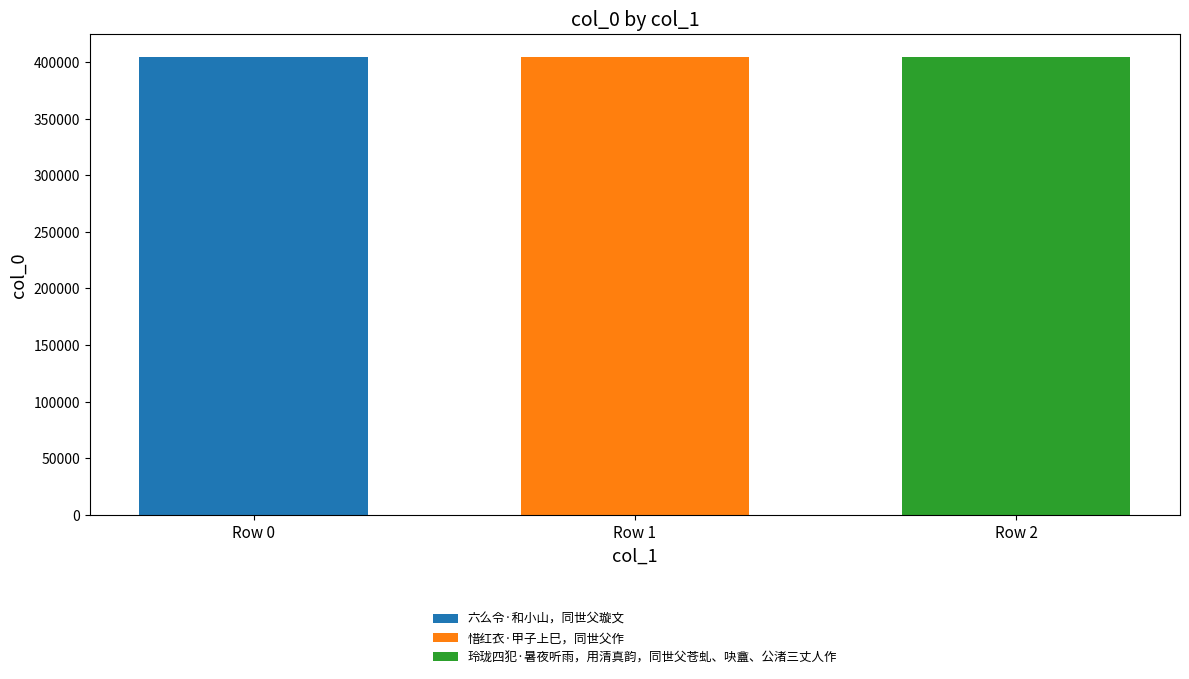

What is the minimum value shown in the chart?

404701